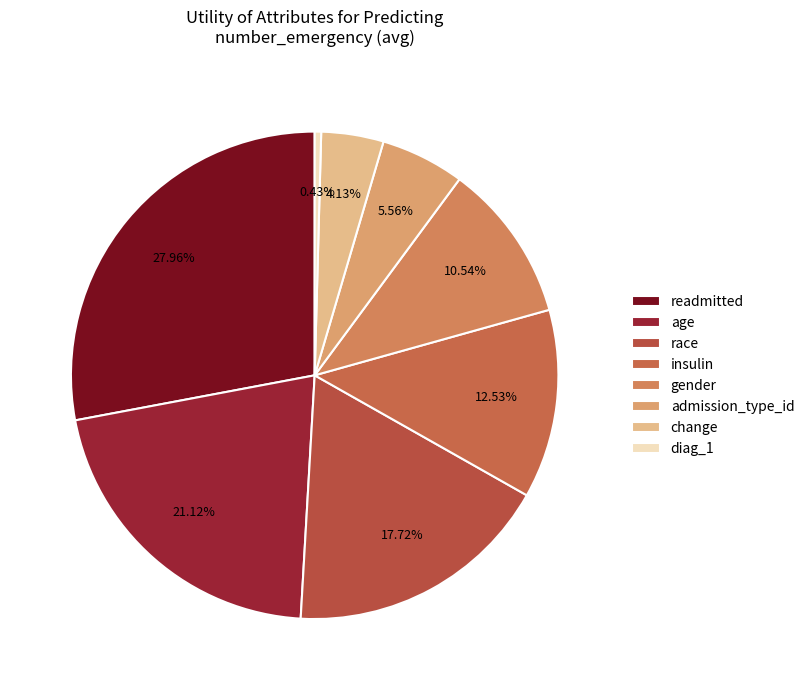

What is the largest slice in the pie chart?

readmitted